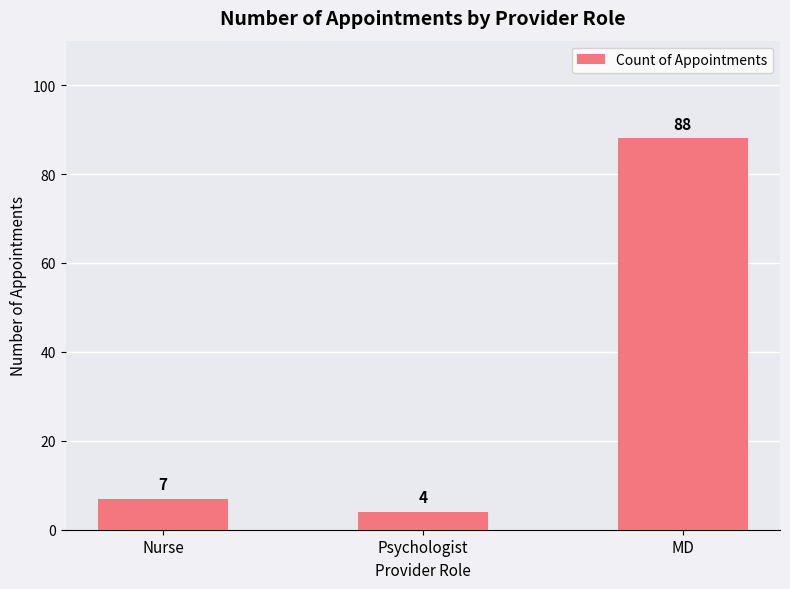

The chart shows a value of 4 at Psychologist. True or false?

True